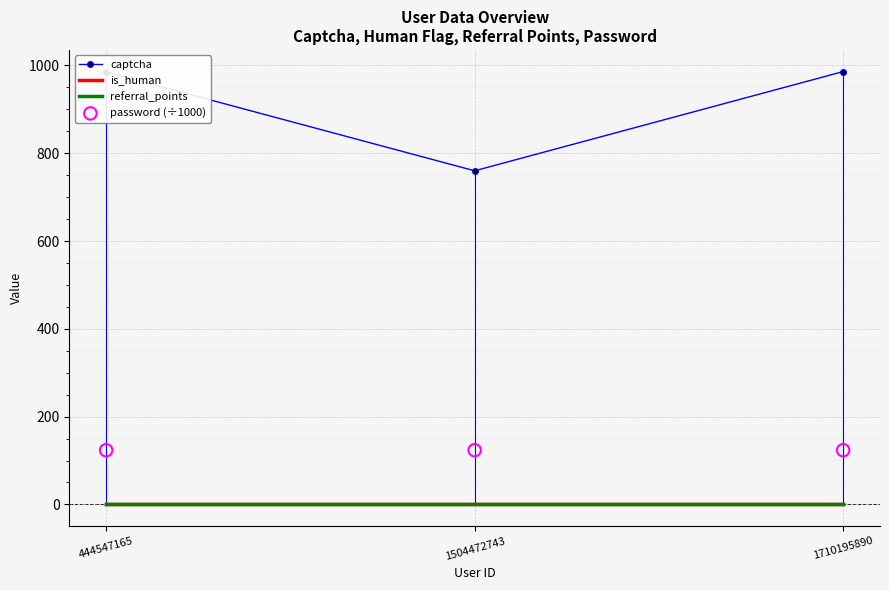

What are all the series names shown in the legend?

captcha, is_human, referral_points, password (÷1000)